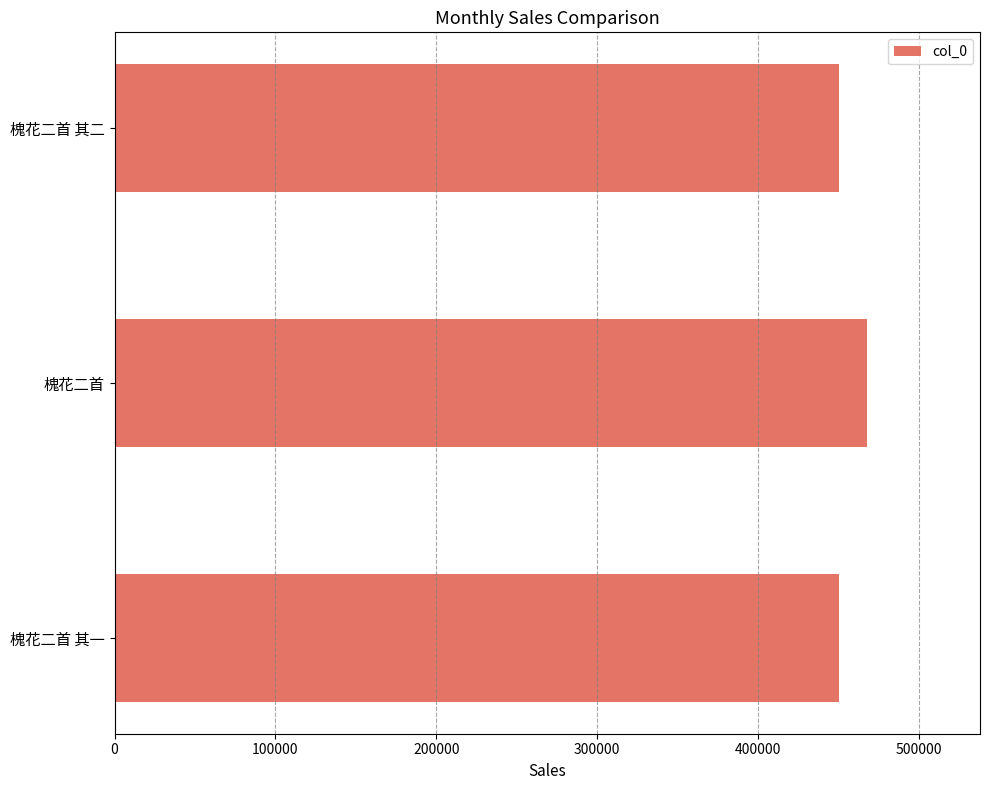

What is the difference between the maximum and minimum values?

17726